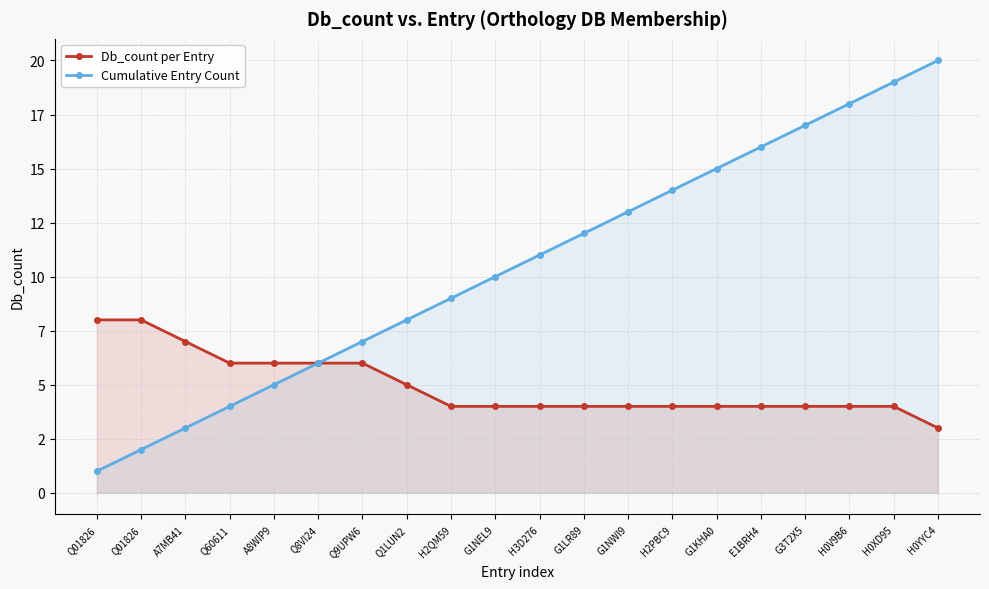

At which label is Db_count per Entry closest to 5?

Q1LUN2